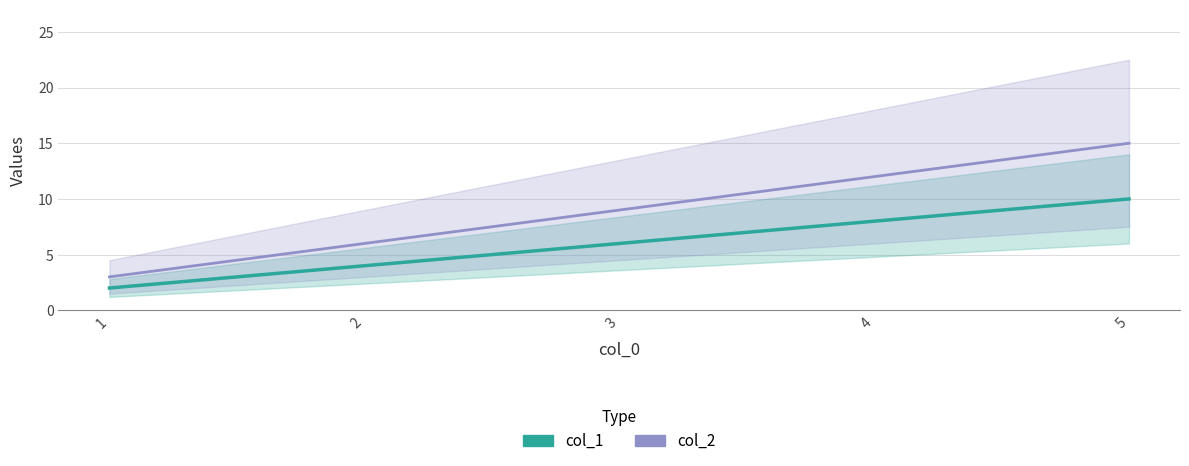

Rank the series by their maximum value, from highest to lowest.

col_2, col_1